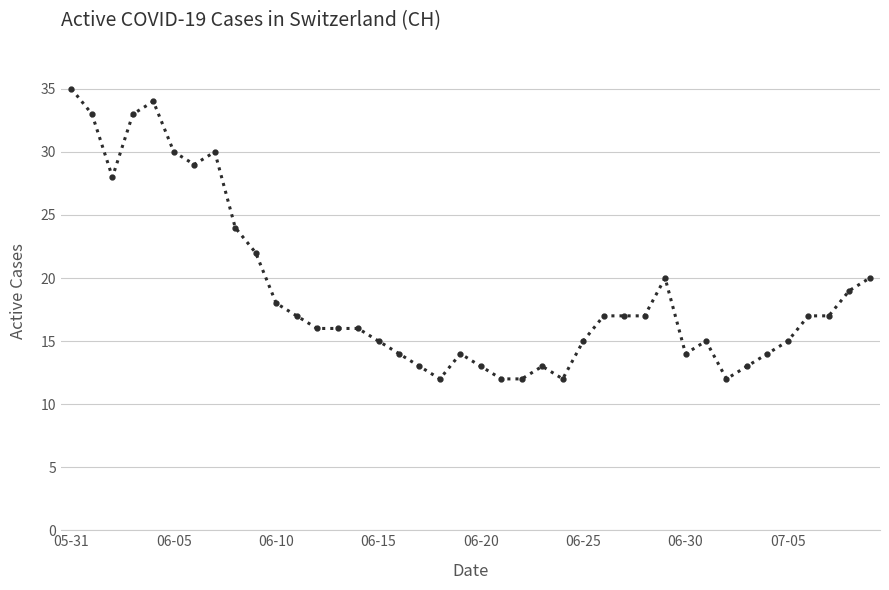

True or false: there are more than 1 points higher than both neighbors.

True